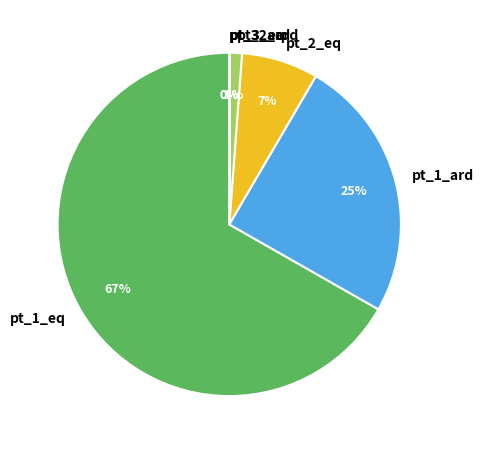

To the nearest percent, what percentage of the pie is pt_2_ard?

1%